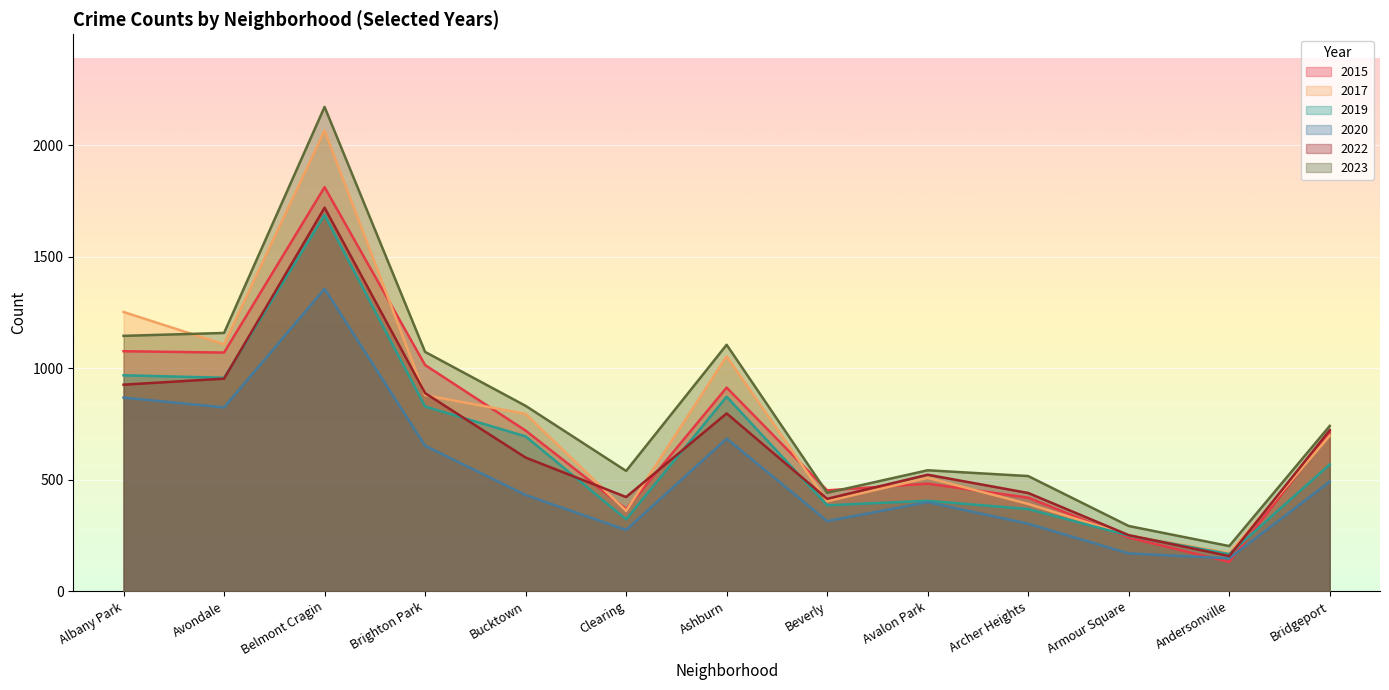

What position from the right is Armour Square?

3